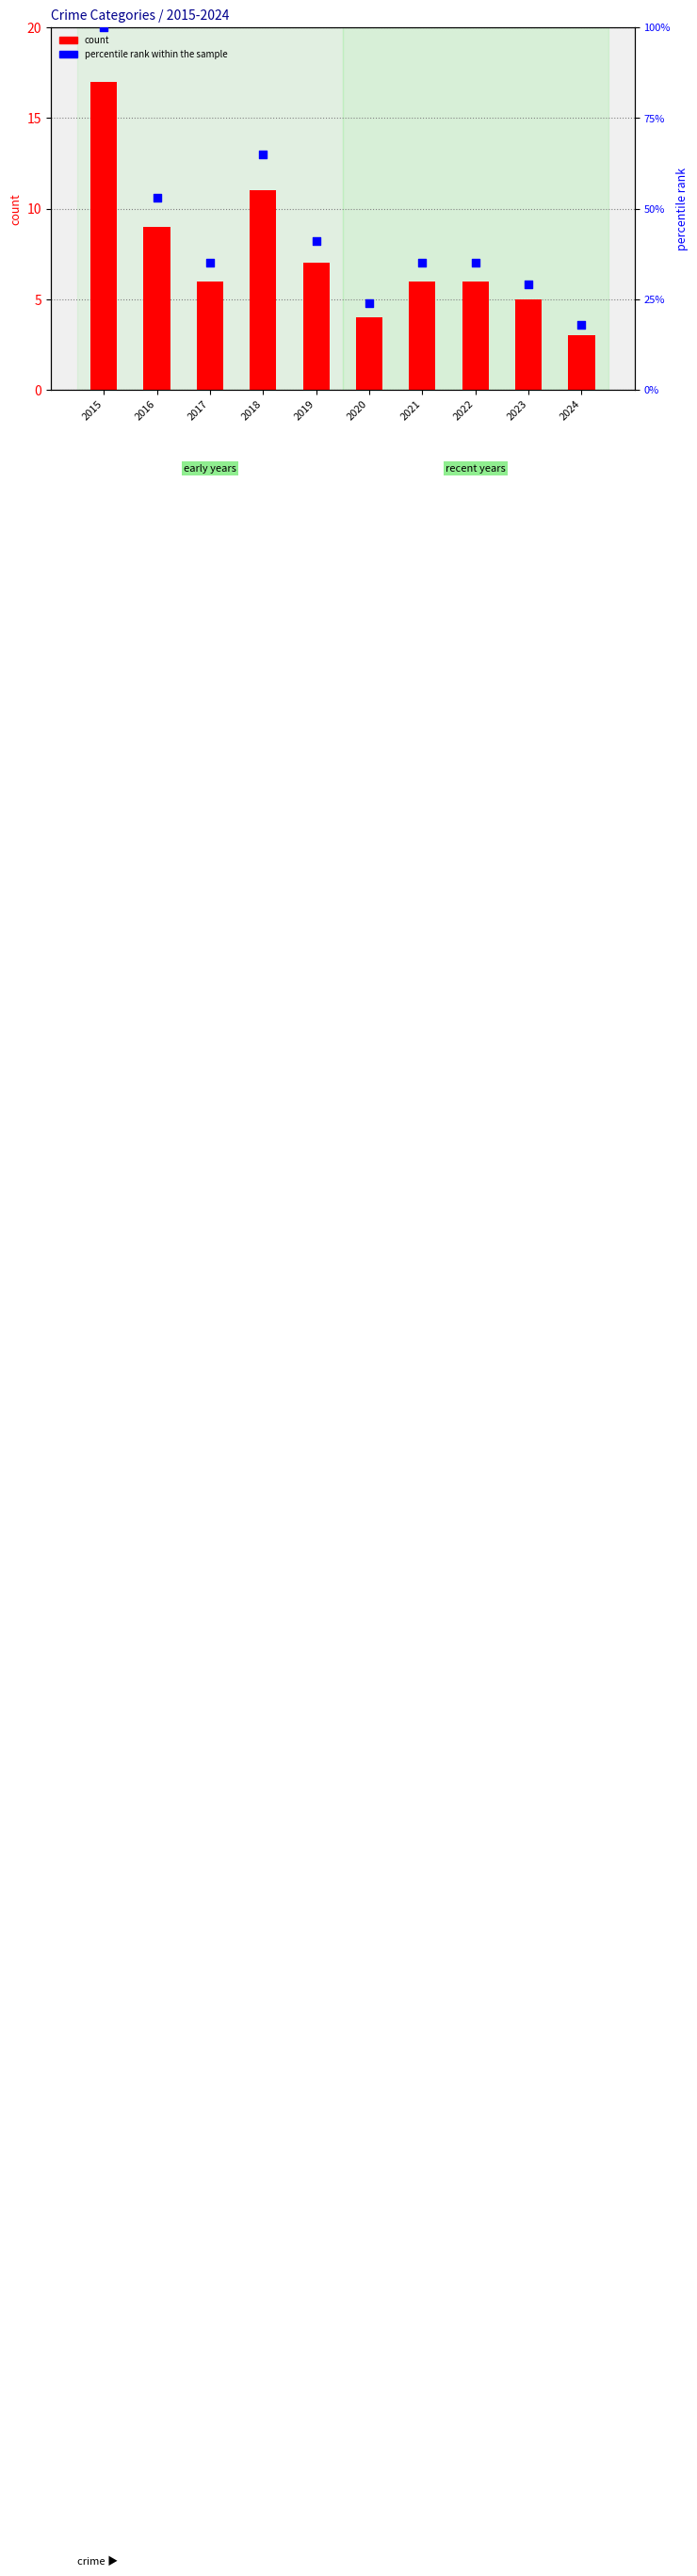

What are all the series names shown in the legend?

count, percentile rank within the sample